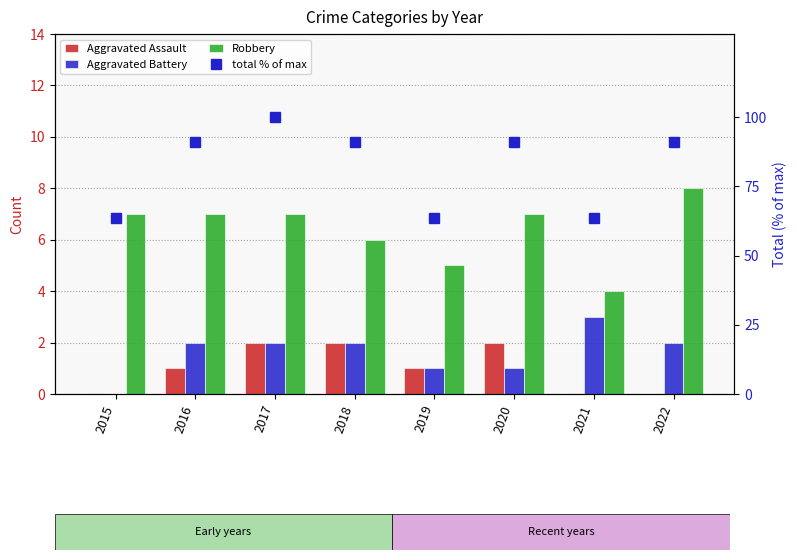

Rank the series by their maximum value, from lowest to highest.

Aggravated Assault, Aggravated Battery, Robbery, total % of max